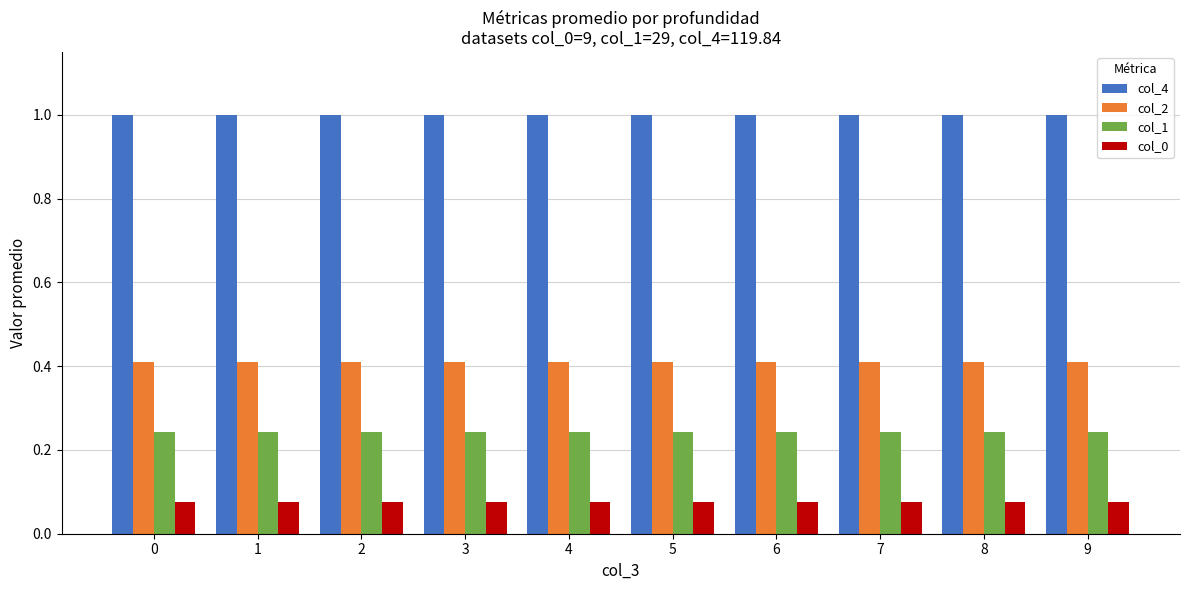

How many distinct data groups are displayed?

4